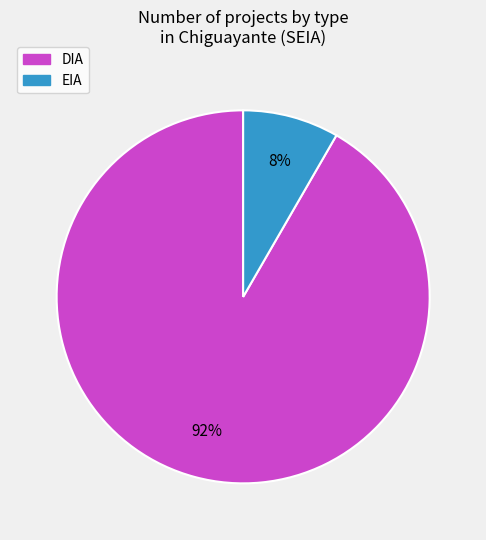

To the nearest percent, what percentage of the pie is EIA?

8%